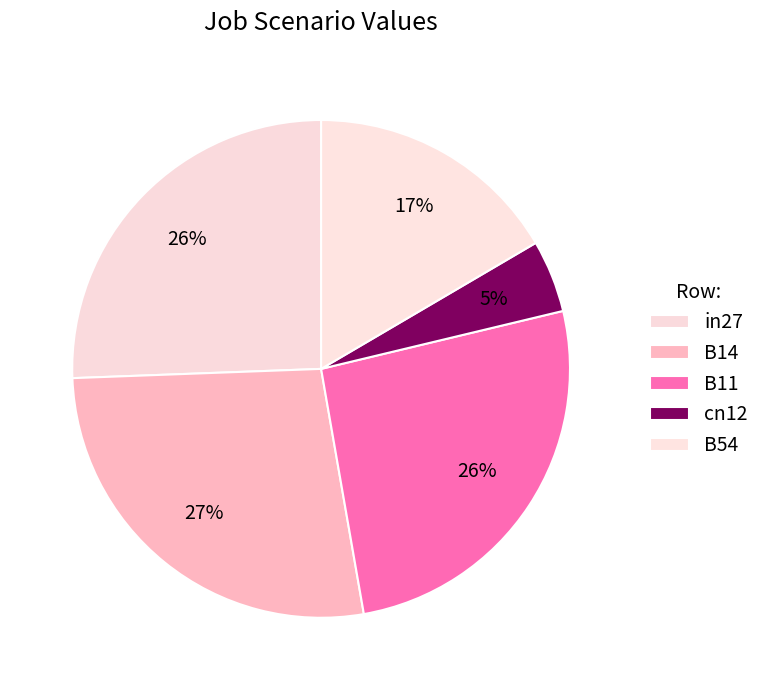

Which slice is the smallest?

cn12